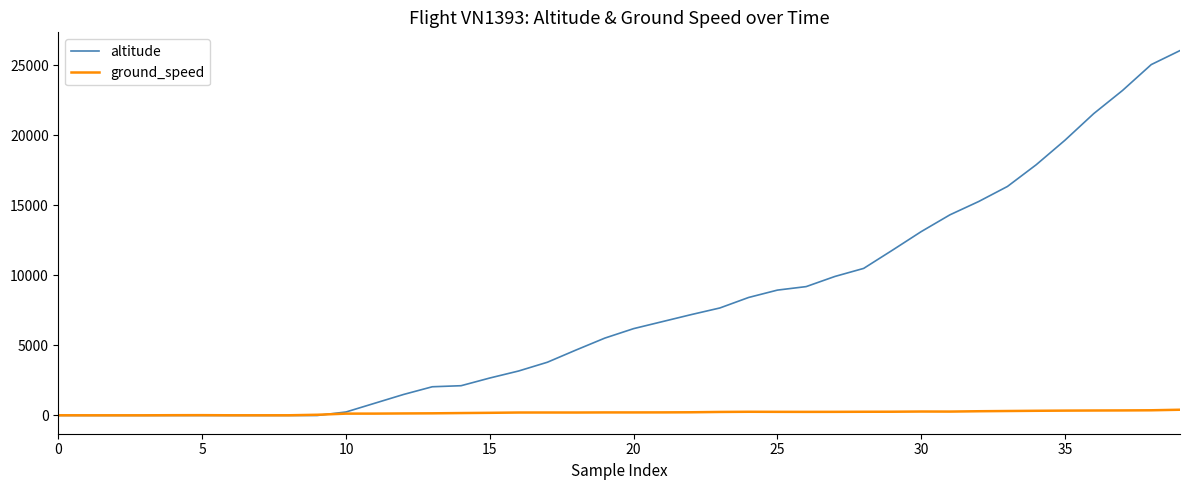

What is the greatest value displayed?

26050